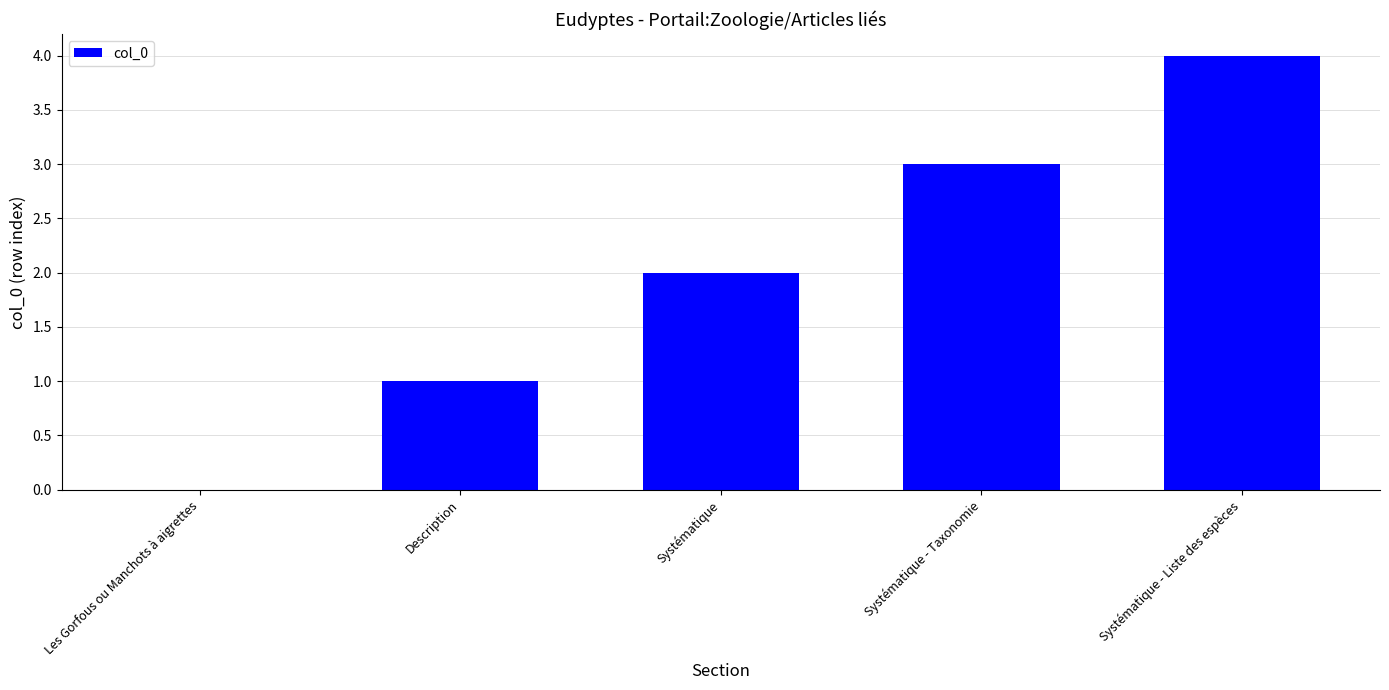

Reading right to left, transcribe all the data shown in this chart.

Systématique - Liste des espèces=4	Systématique - Taxonomie=3	Systématique=2	Description=1	Les Gorfous ou Manchots à aigrettes=0